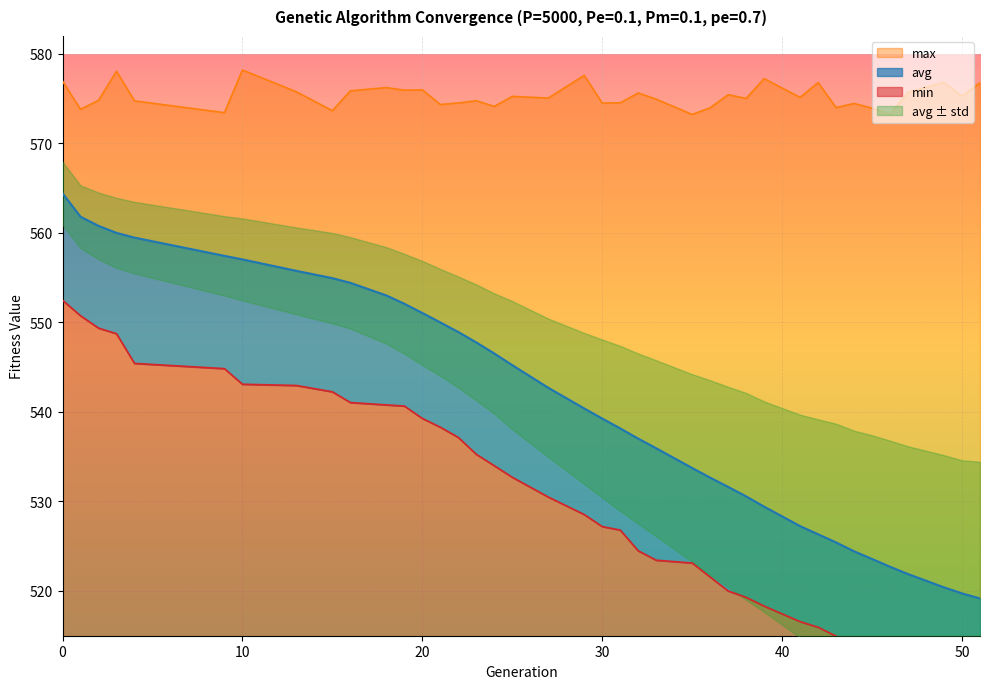

True or false: avg and min cross at least once.

False